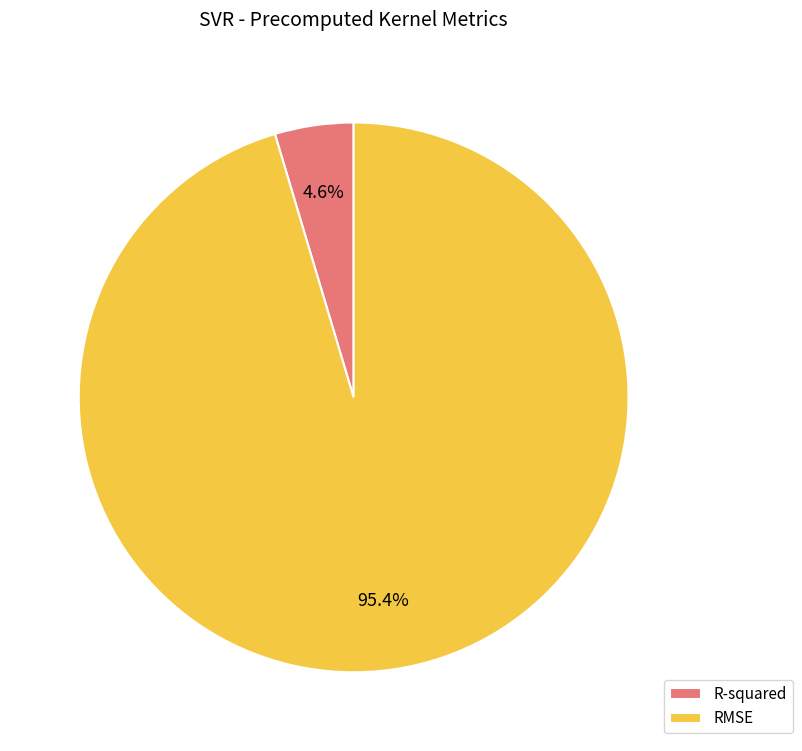

Which category has the biggest portion of the pie?

RMSE